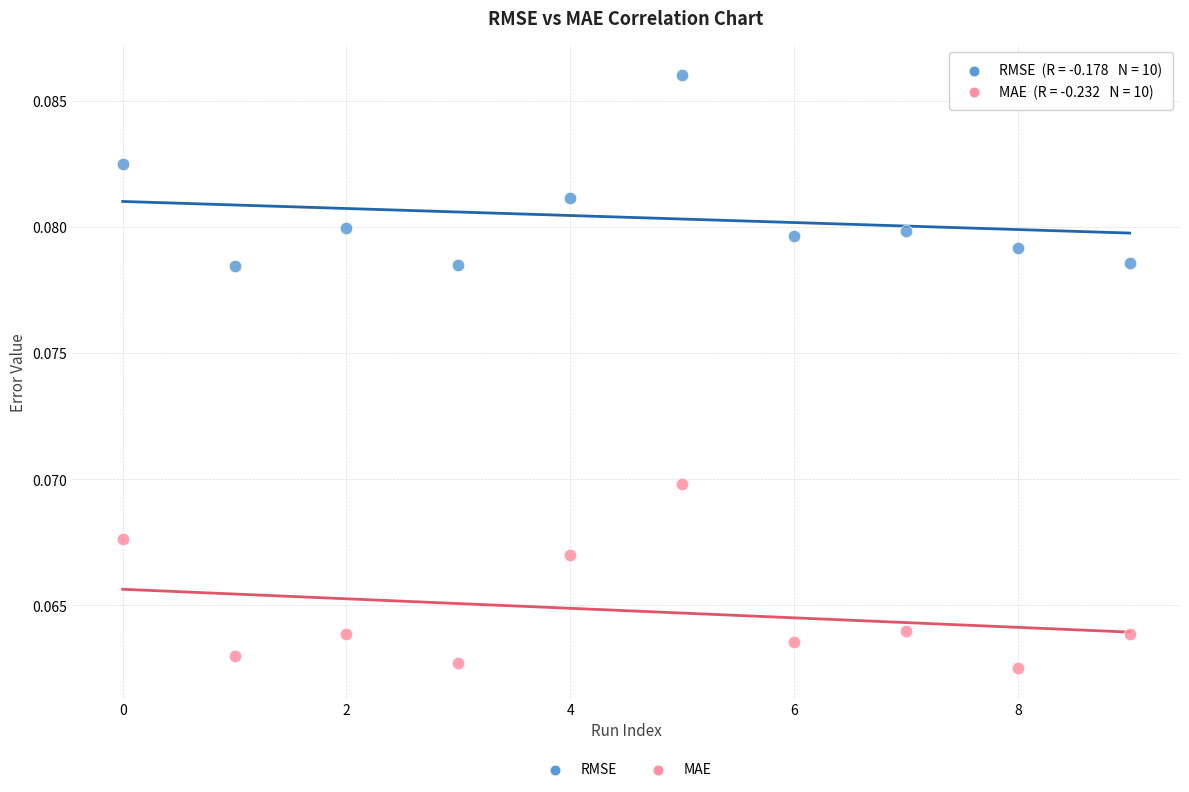

Which series contains the highest Y value?

RMSE